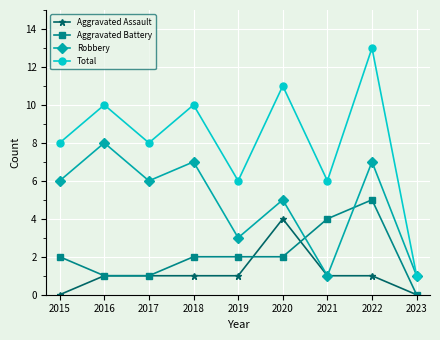

At which category does the chart reach its peak across all series?

2022